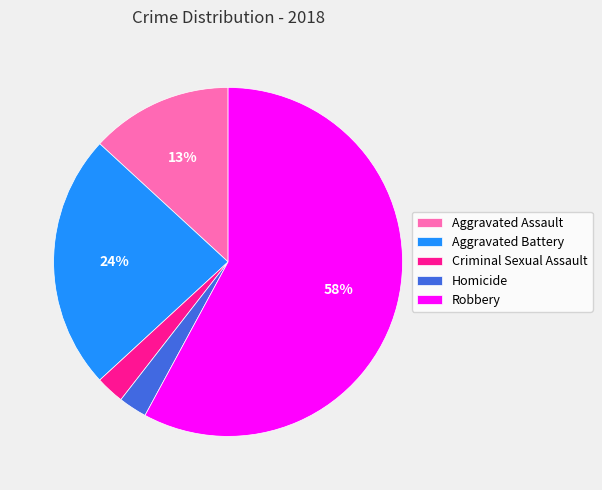

Between Criminal Sexual Assault and Robbery, which is larger?

Robbery